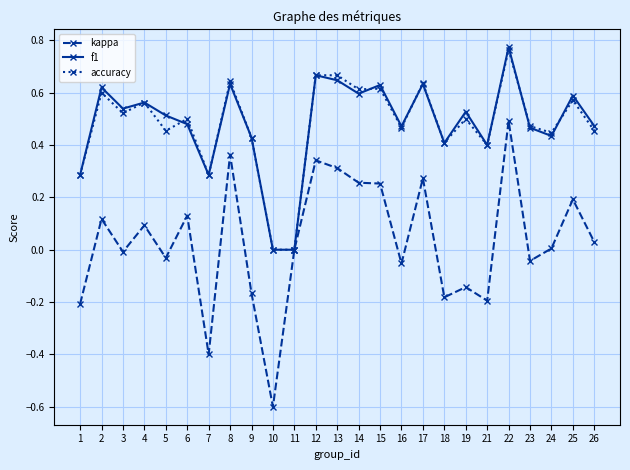

True or false: accuracy has more than 1 points higher than both neighbors.

True